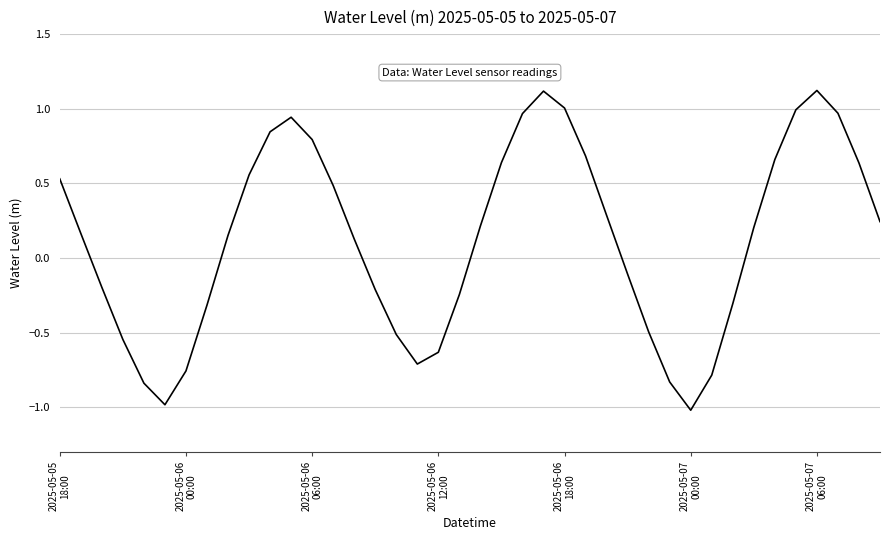

What is the maximum value shown in the chart?

1.1